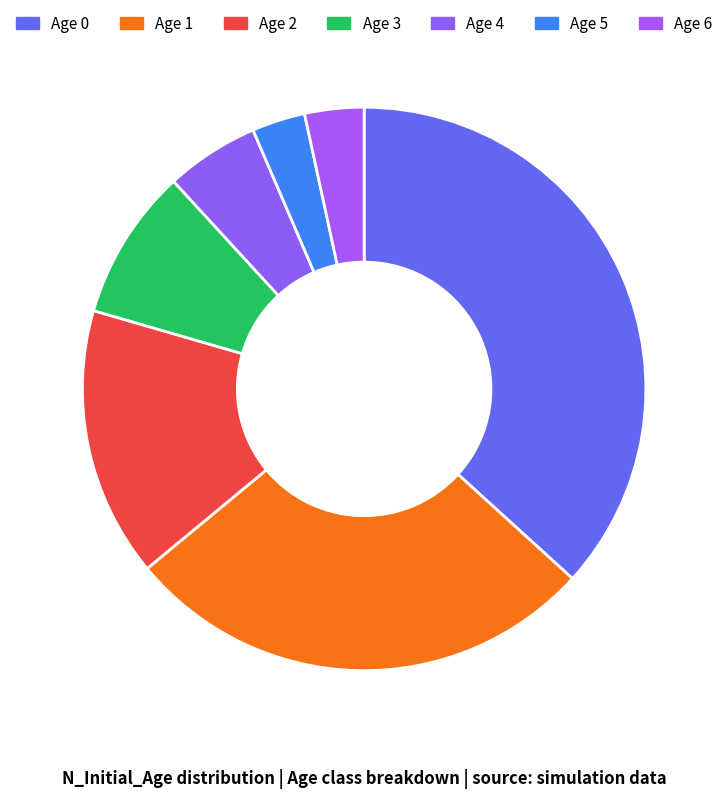

What is the ratio of the value at Age 2 to the value at Age 3?

1.8